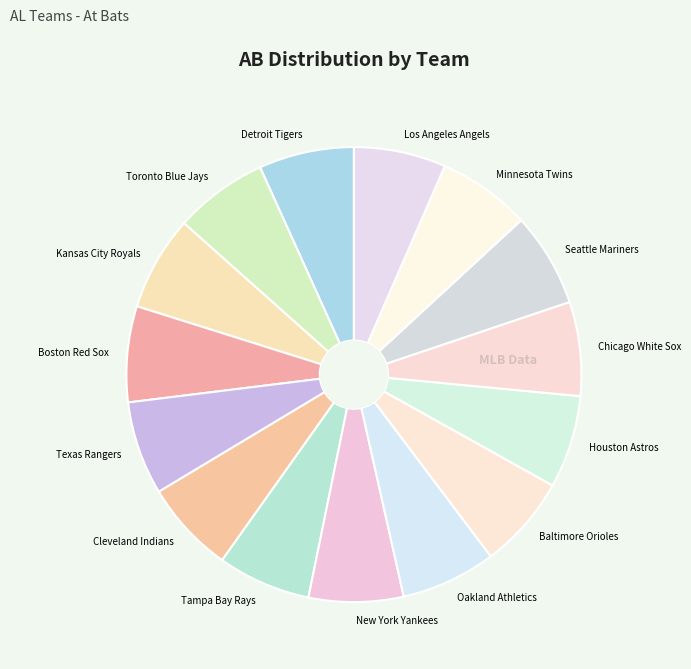

Approximately how many times larger is the value at Cleveland Indians compared to Oakland Athletics?

1.0